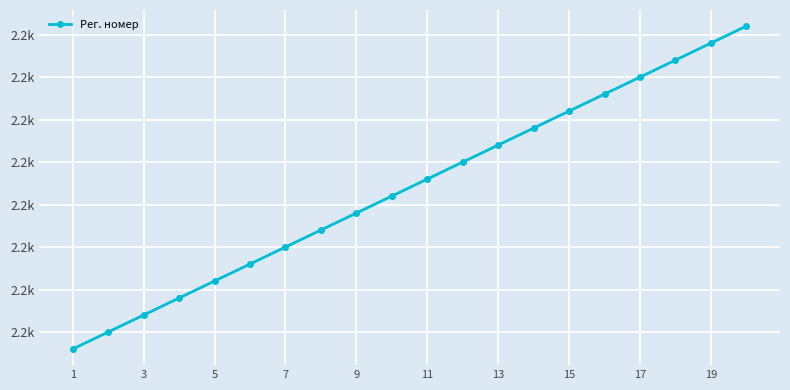

Does the chart have visible grid lines?

Yes